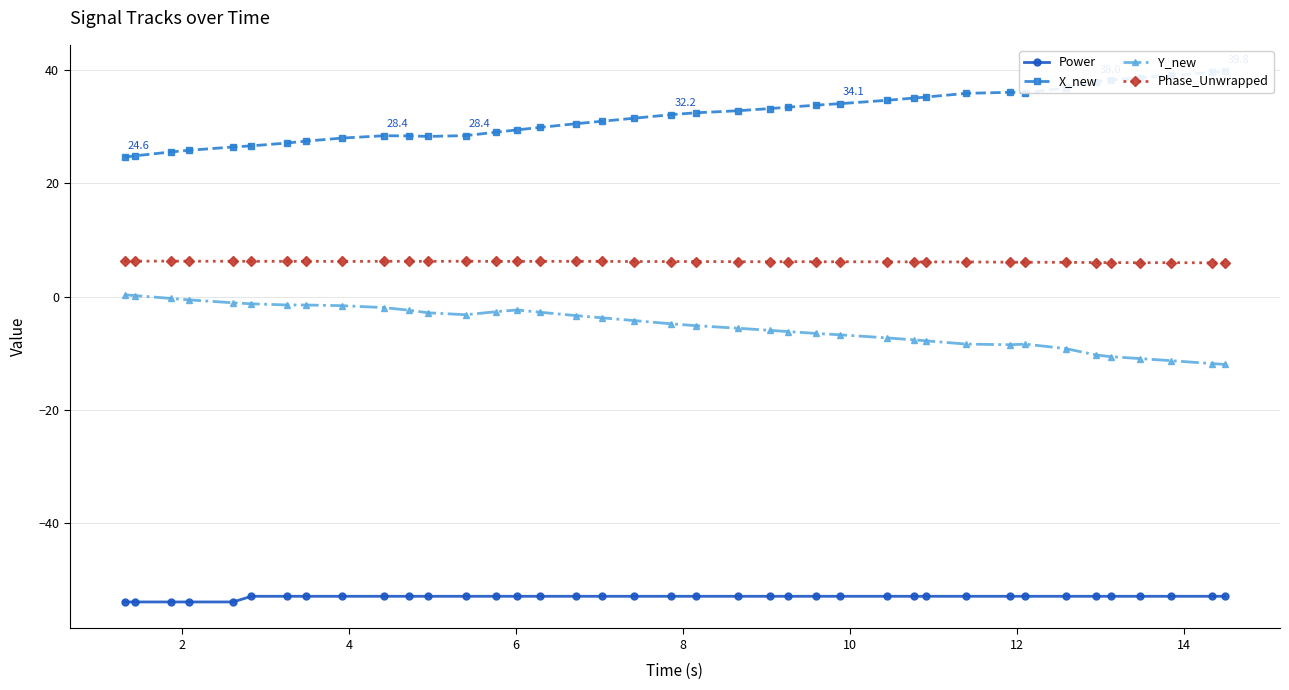

True or false: X_new has more than 1 interior local peaks.

True